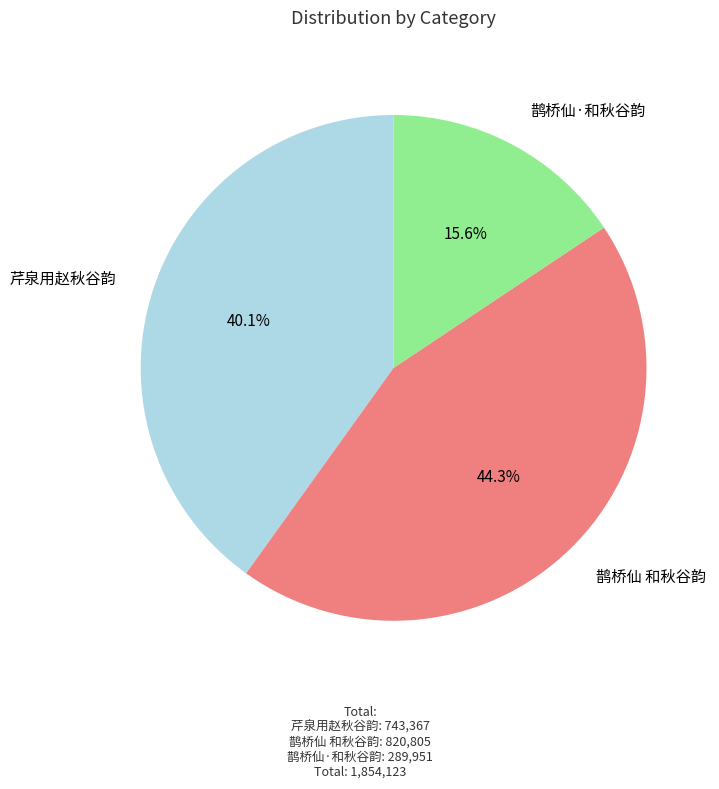

Combined, do 鹊桥仙·和秋谷韵 and 鹊桥仙 和秋谷韵 account for over 50%?

Yes